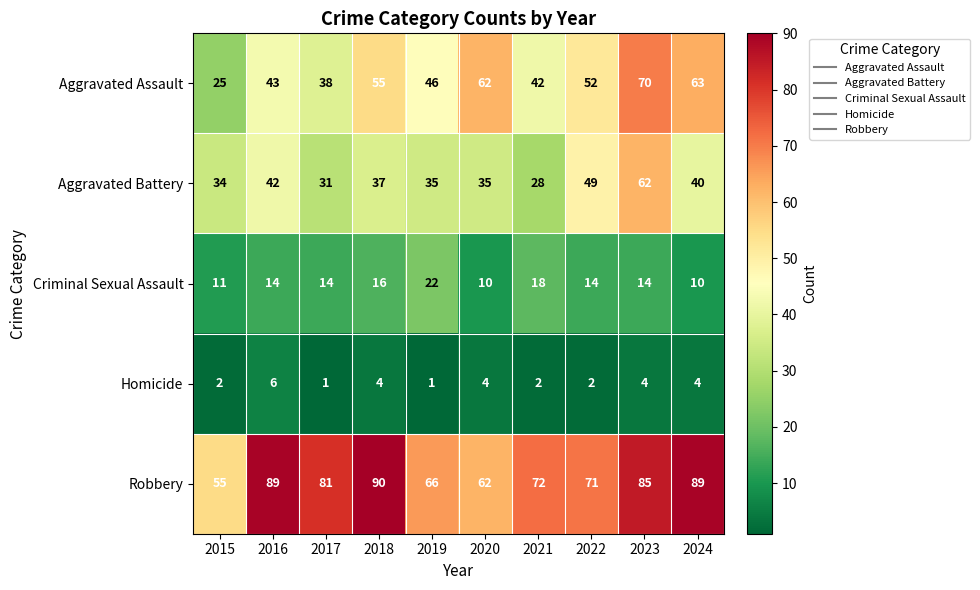

What is the difference between the Robbery values at 2015 and 2019?

11